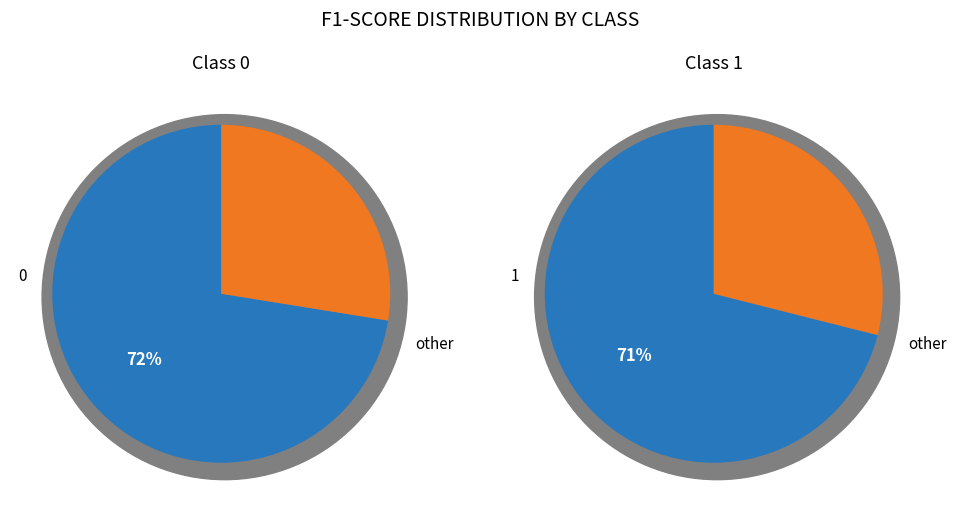

Is the sum of 0 and 1 greater than half?

Yes